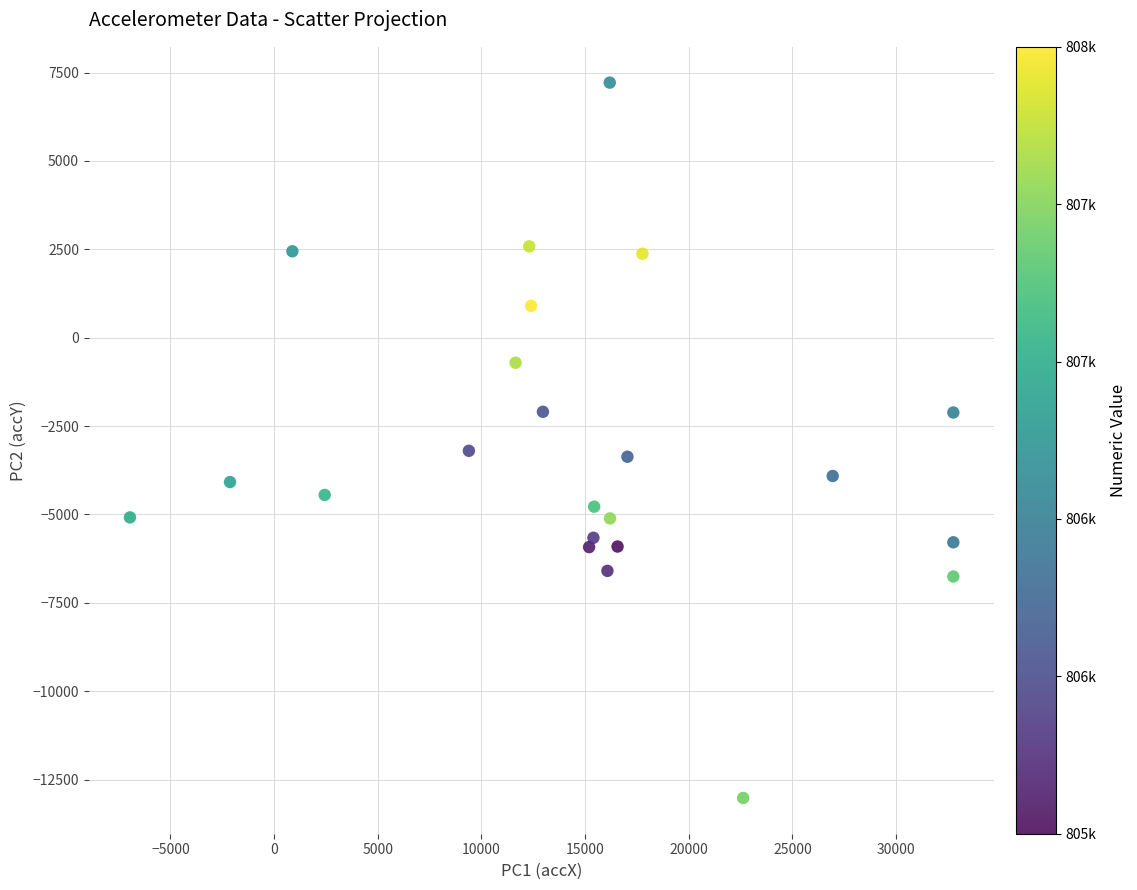

What is the range of Y values (max minus min)?

20236